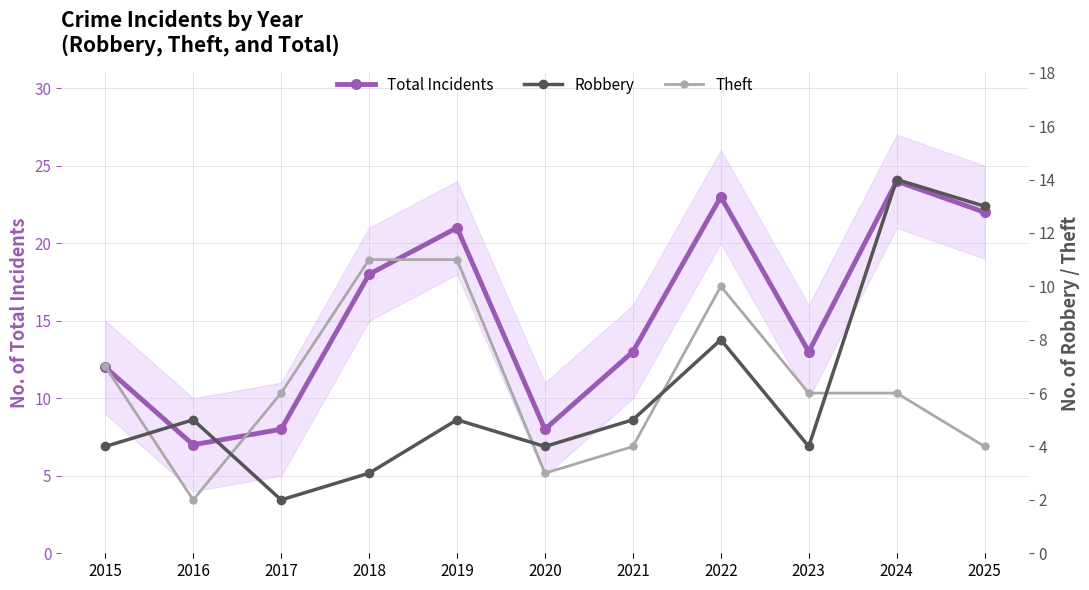

Is it true that Total Incidents equals 40 at 2024?

False